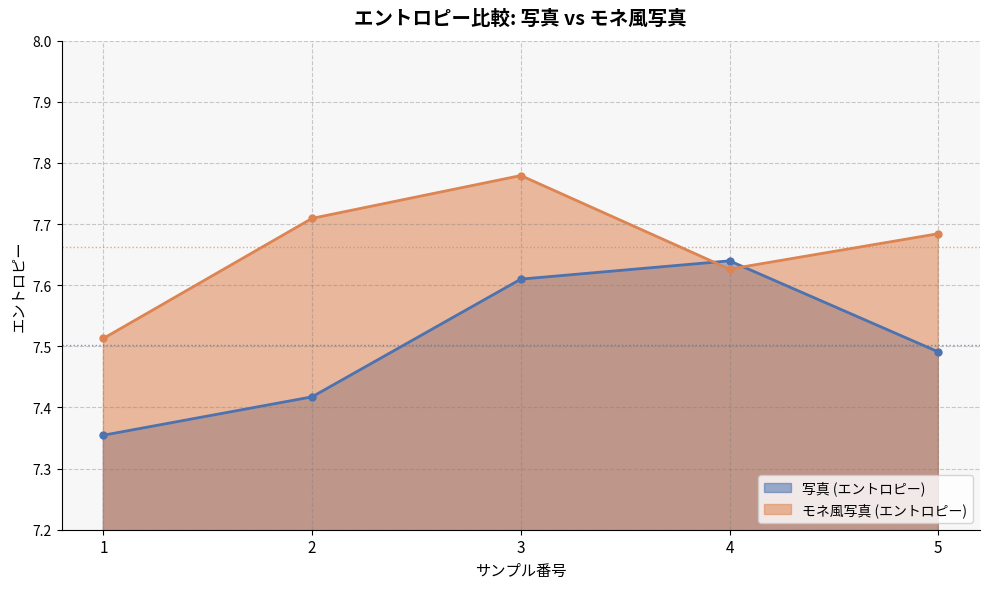

What are all the series names shown in the legend?

写真 (エントロピー), モネ風写真 (エントロピー)